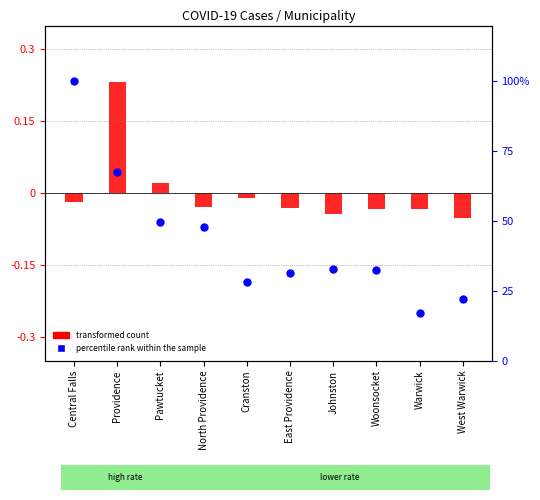

At which category is the sum across all series the highest?

Central Falls